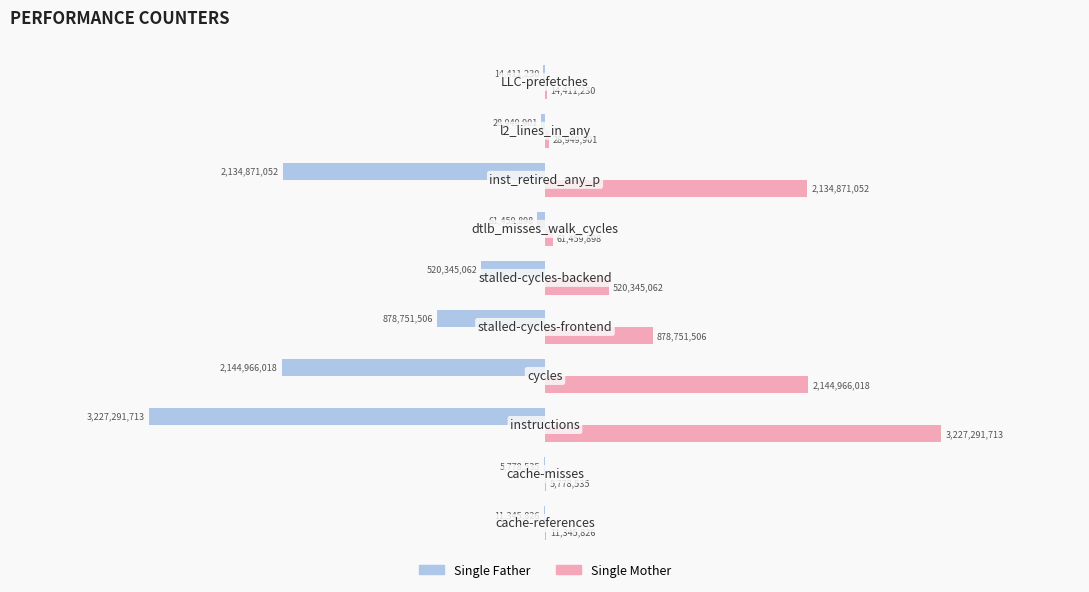

What is the average value of the Single Mother series?

902817074